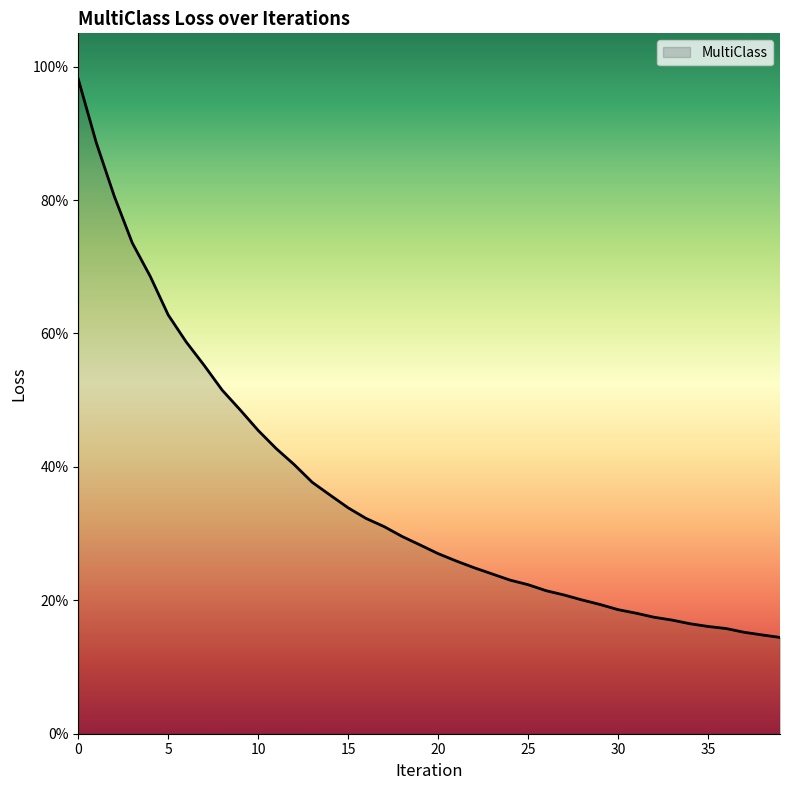

List the labels in order of value, largest first.

0, 1, 2, 3, 4, 5, 6, 7, 8, 9, 10, 11, 12, 13, 14, 15, 16, 17, 18, 19, 20, 21, 22, 23, 24, 25, 26, 27, 28, 29, 30, 31, 32, 33, 34, 35, 36, 37, 38, 39